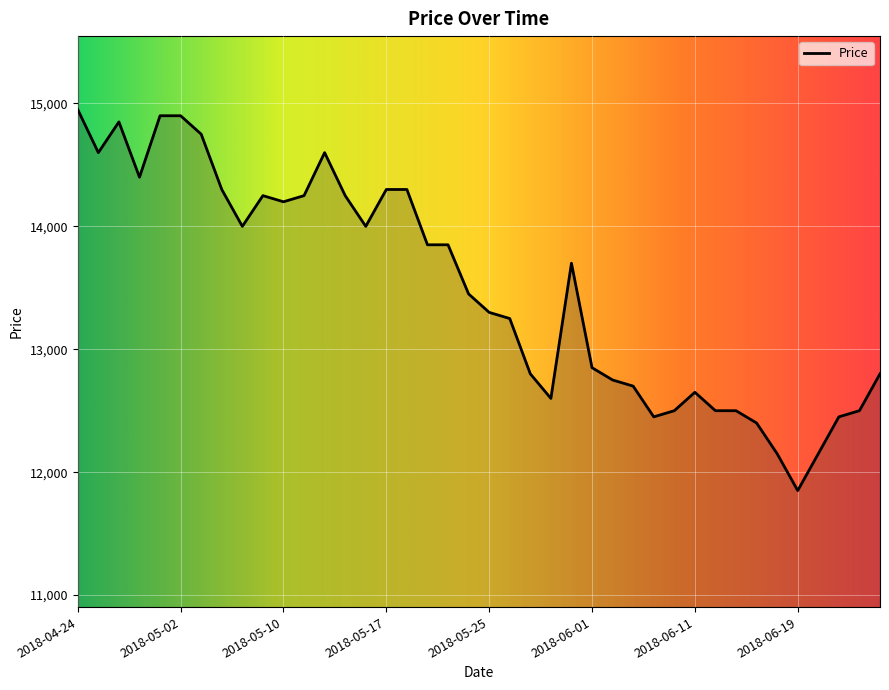

Reading left to right, what are all the values shown in this chart?

14950	14600	14850	14400	14900	14900	14750	14300	14000	14250	14200	14250	14600	14250	14000	14300	14300	13850	13850	13450	13300	13250	12800	12600	13700	12850	12750	12700	12450	12500	12650	12500	12500	12400	12150	11850	12150	12450	12500	12800